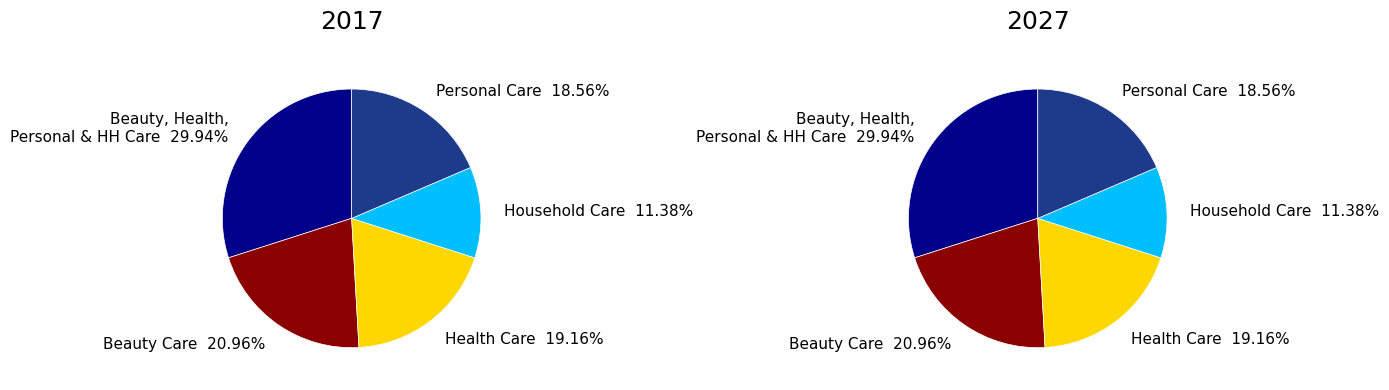

True or false: 3 accounts for 11% of the total.

True